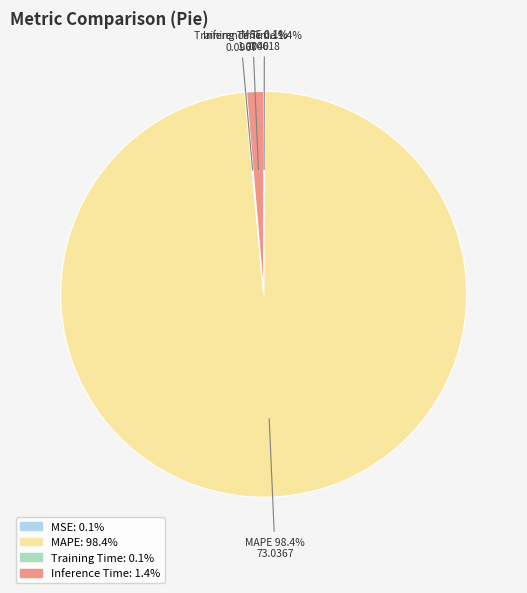

True or false: Inference Time accounts for 1% of the total.

True